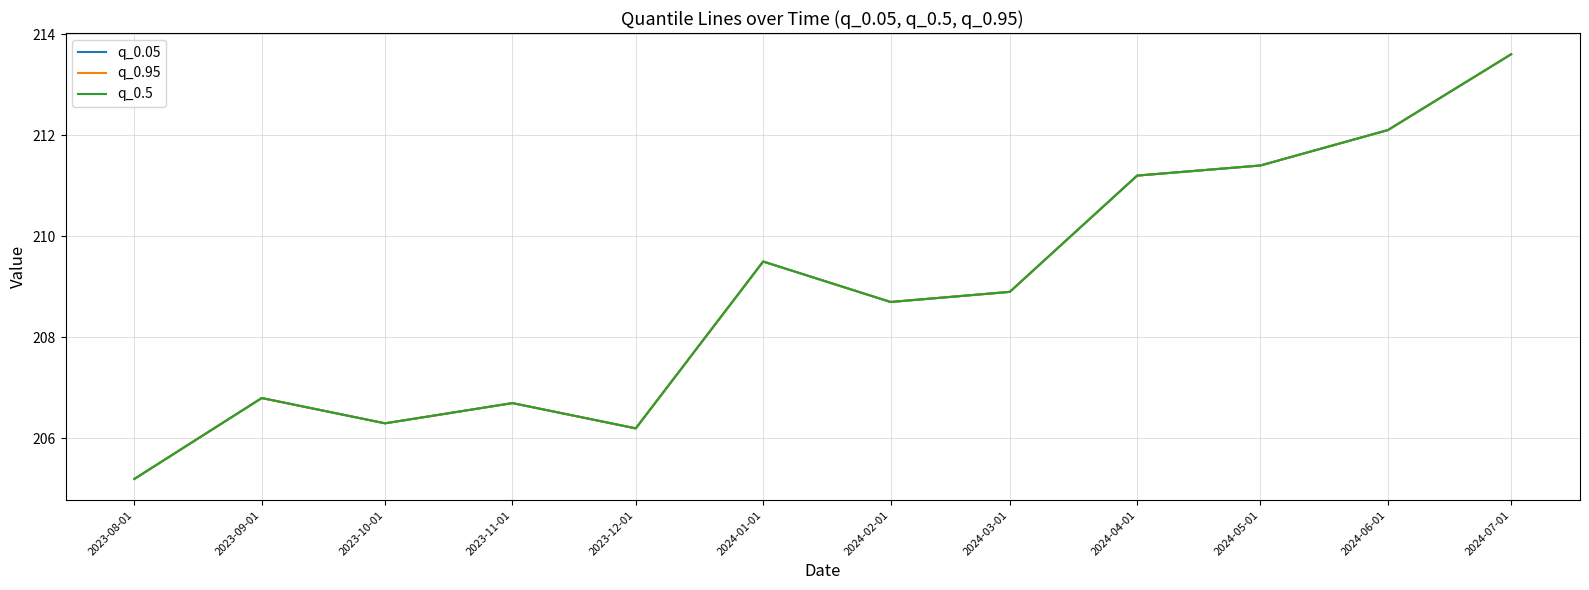

Between 2024-06-01 and 2024-07-01, which is larger?

2024-07-01